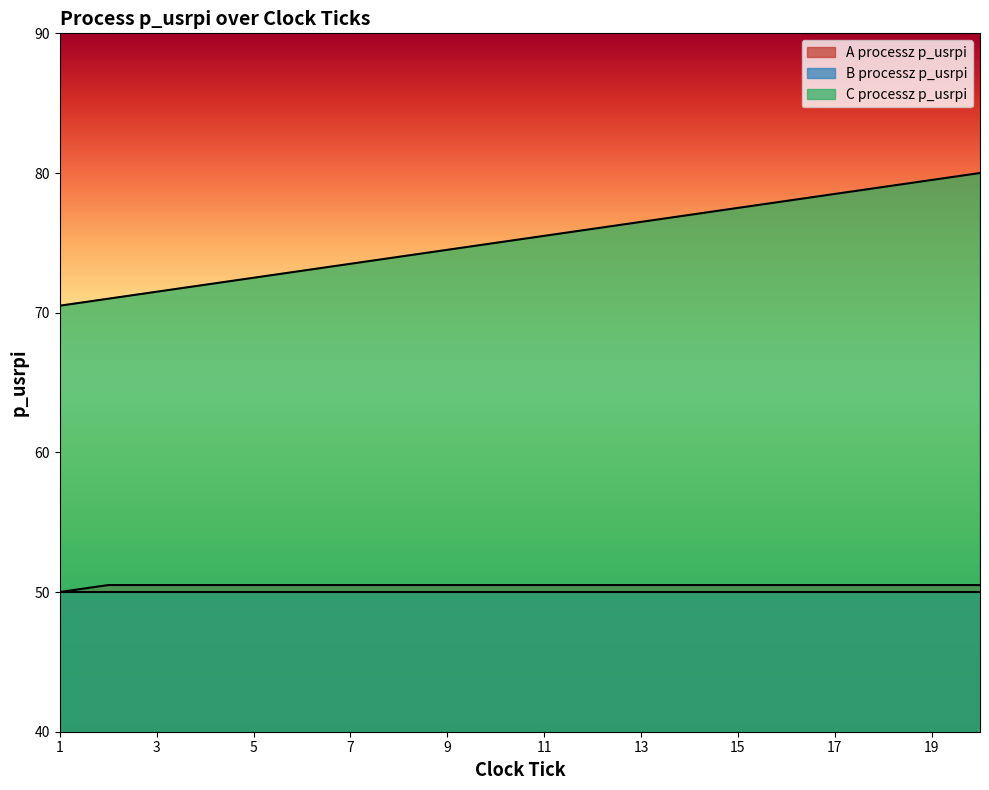

List the series in order of their peak value, highest first.

C processz p_usrpi, A processz p_usrpi, B processz p_usrpi